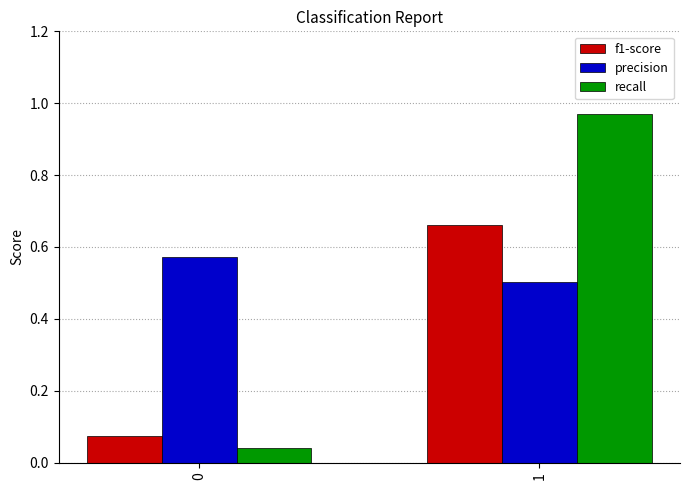

At 0, list the series in order from largest to smallest.

precision, f1-score, recall